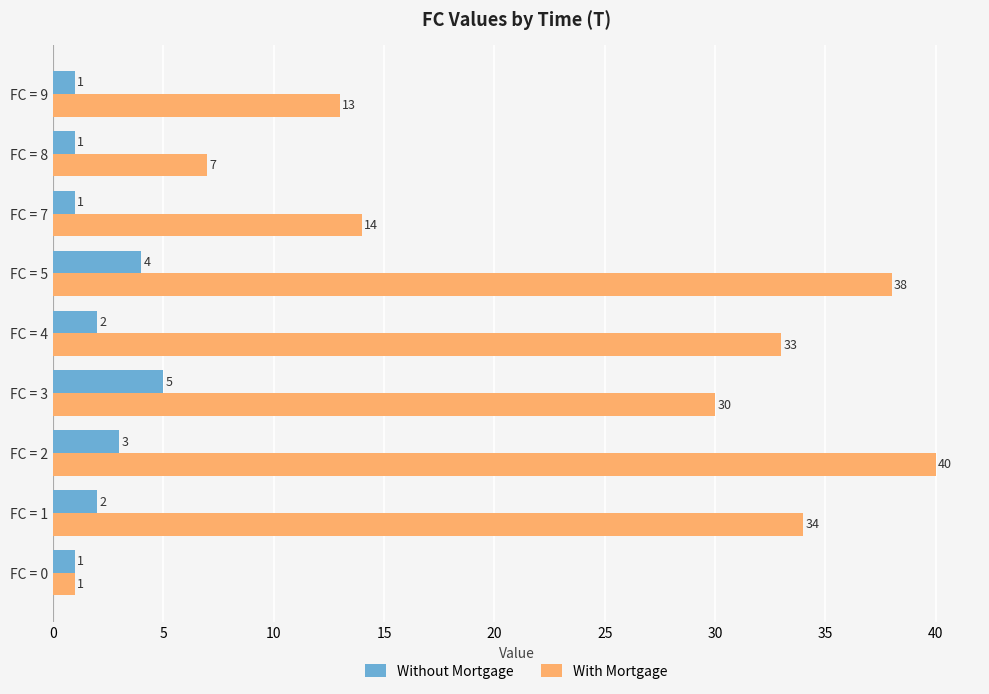

What is the spread (max minus min) of values at FC = 2?

37